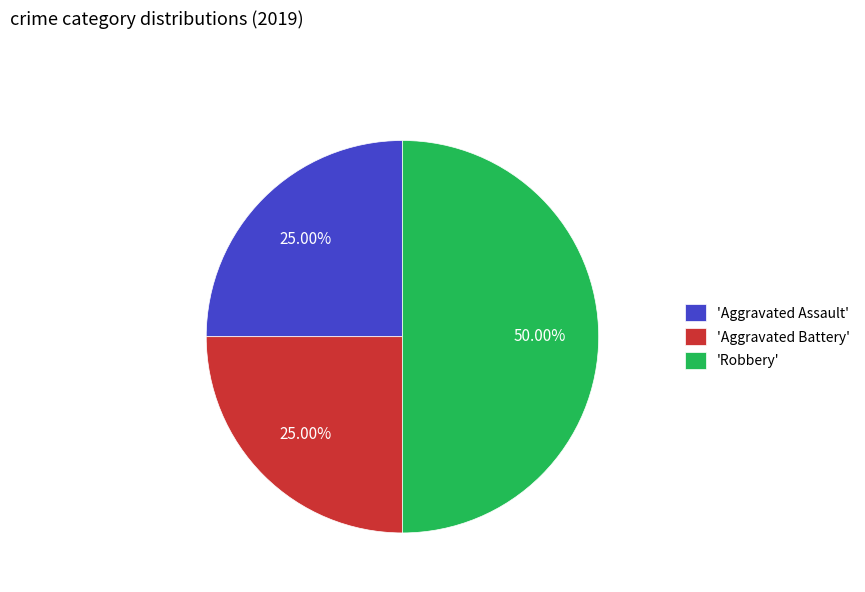

Combined, do 'Aggravated Assault' and 'Robbery' account for over 50%?

Yes